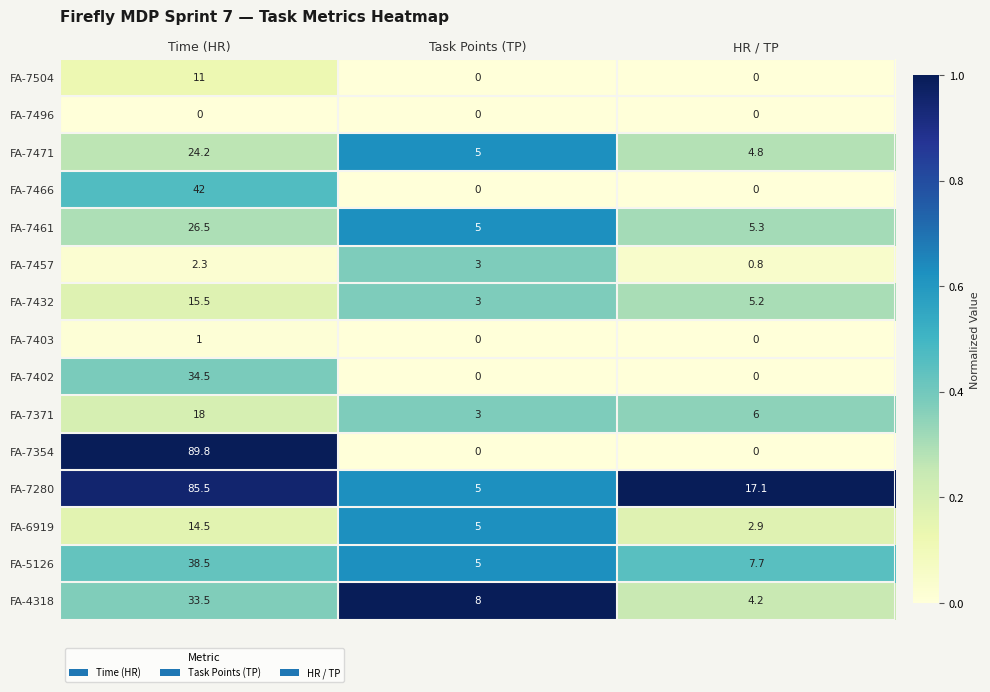

List the series in order of their peak value, lowest first.

FA-7496, FA-7403, FA-7457, FA-7504, FA-6919, FA-7432, FA-7371, FA-7471, FA-7461, FA-4318, FA-7402, FA-5126, FA-7466, FA-7280, FA-7354